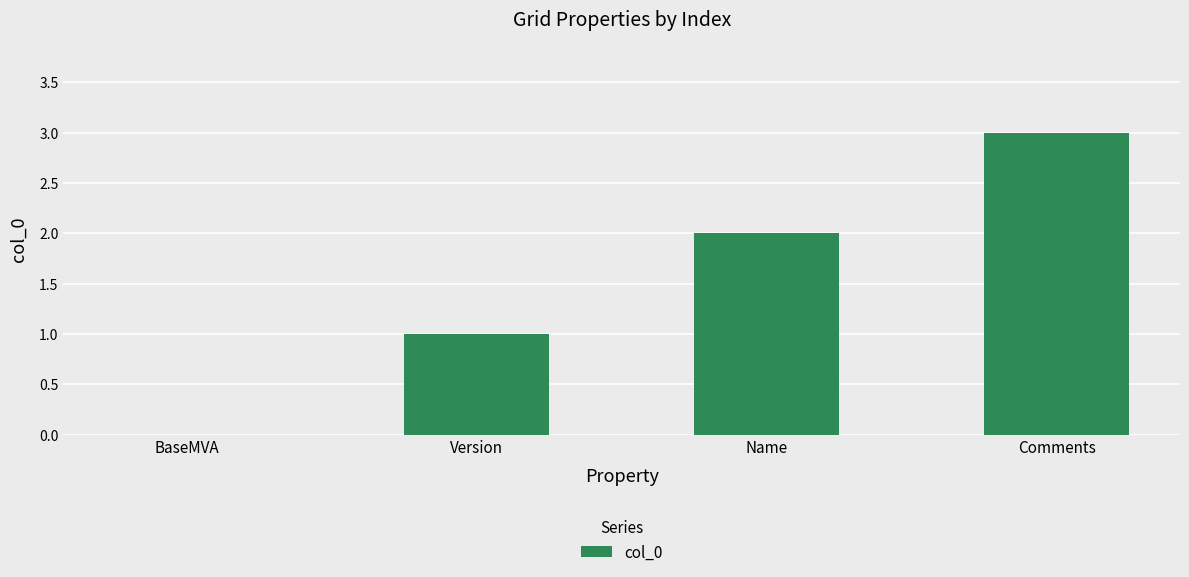

What is the sum of the values at Comments and BaseMVA?

3